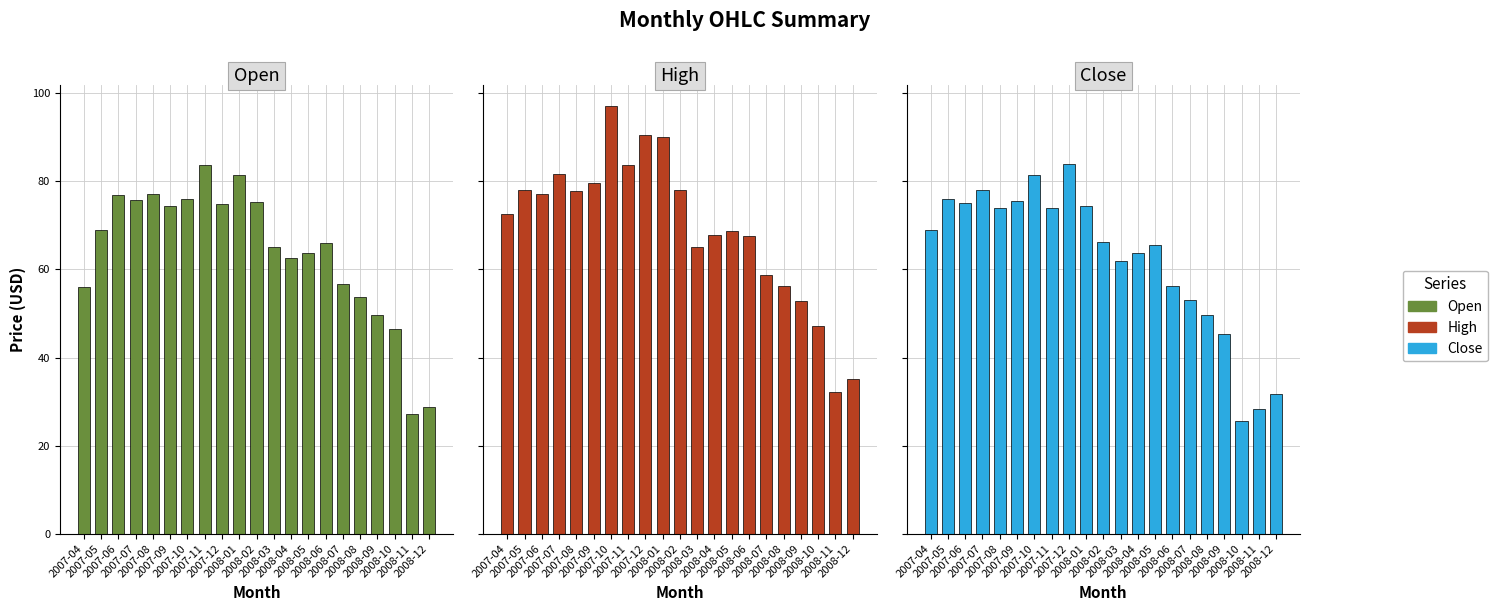

The Close series shows 75.5 at 2007-09. True or false?

True